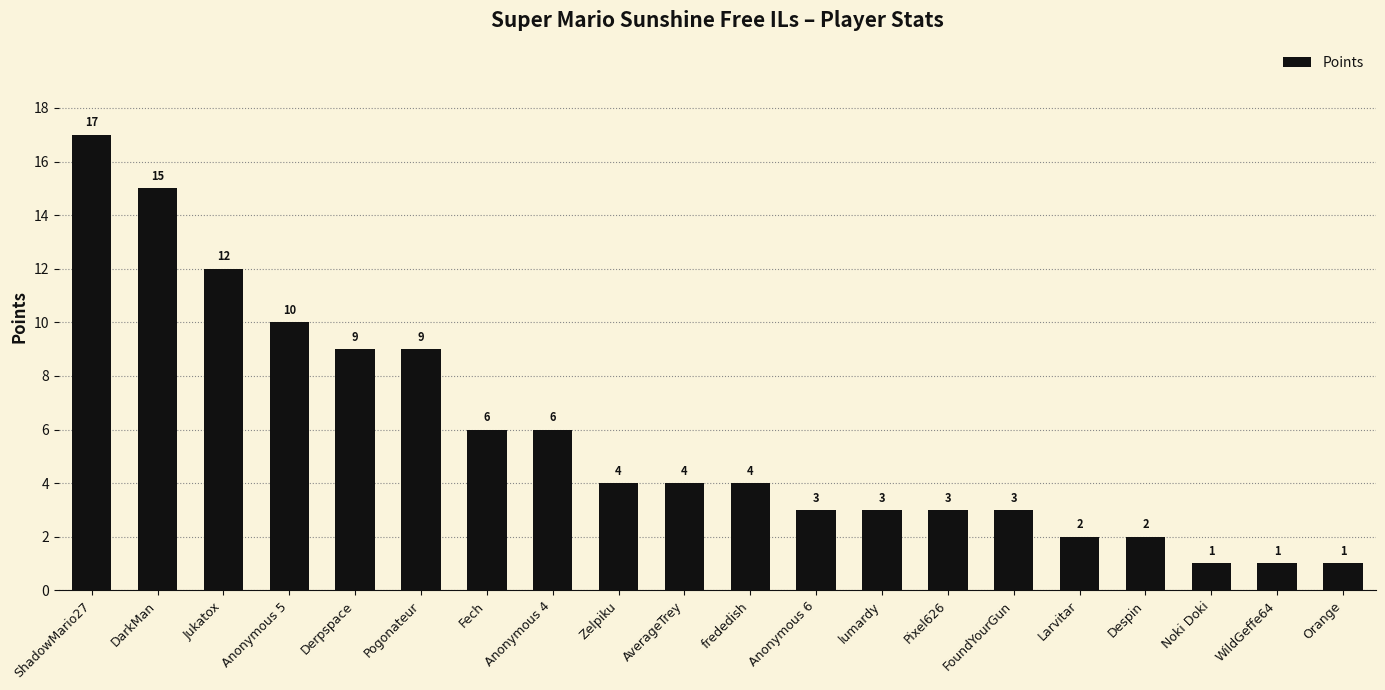

What is the ratio of the value at Zelpiku to the value at WildGeffe64?

4.0